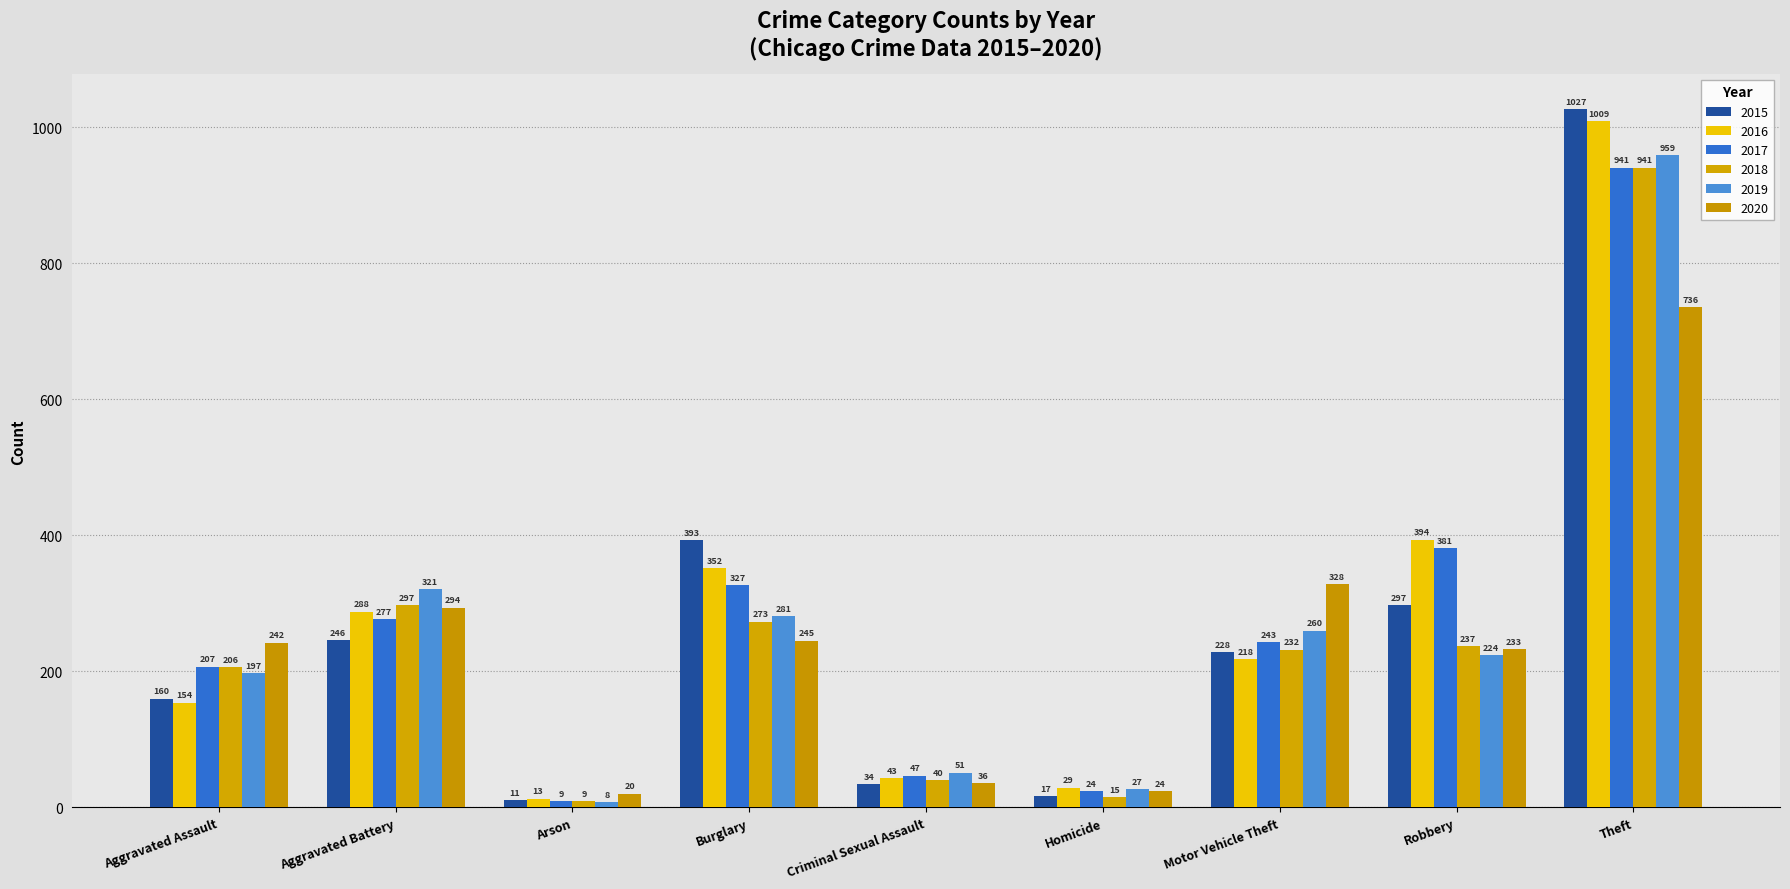

What is the greatest value displayed?

1027